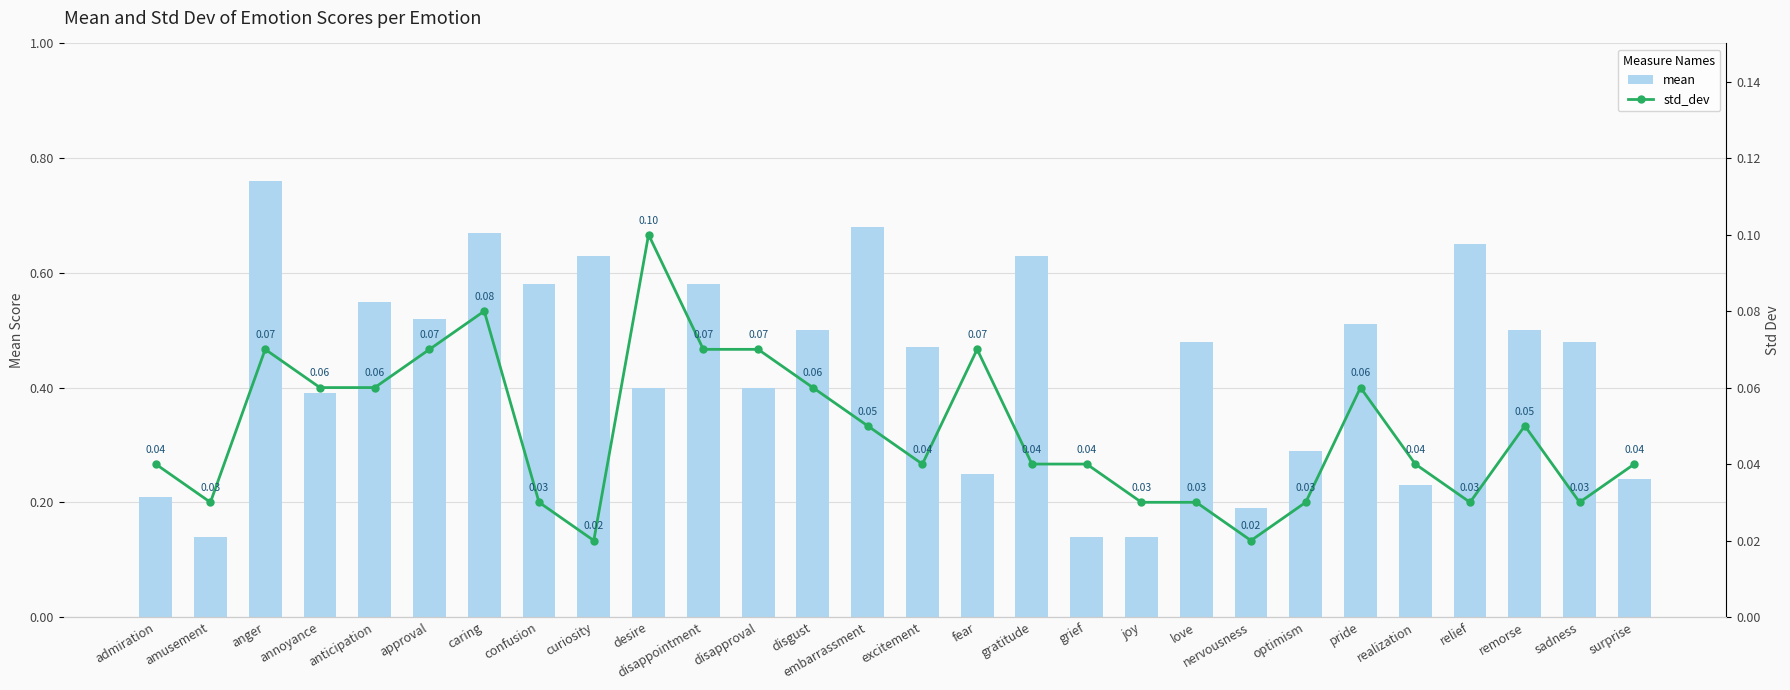

Reading left to right, extract all data points from this chart.

mean: admiration=0.2	amusement=0.1	anger=0.8	annoyance=0.4	anticipation=0.6	approval=0.5	caring=0.7	confusion=0.6	curiosity=0.6	desire=0.4	disappointment=0.6	disapproval=0.4	disgust=0.5	embarrassment=0.7	excitement=0.5	fear=0.2	gratitude=0.6	grief=0.1	joy=0.1	love=0.5	nervousness=0.2	optimism=0.3	pride=0.5	realization=0.2	relief=0.7	remorse=0.5	sadness=0.5	surprise=0.2
std_dev: admiration=0.0	amusement=0.0	anger=0.1	annoyance=0.1	anticipation=0.1	approval=0.1	caring=0.1	confusion=0.0	curiosity=0.0	desire=0.1	disappointment=0.1	disapproval=0.1	disgust=0.1	embarrassment=0.1	excitement=0.0	fear=0.1	gratitude=0.0	grief=0.0	joy=0.0	love=0.0	nervousness=0.0	optimism=0.0	pride=0.1	realization=0.0	relief=0.0	remorse=0.1	sadness=0.0	surprise=0.0